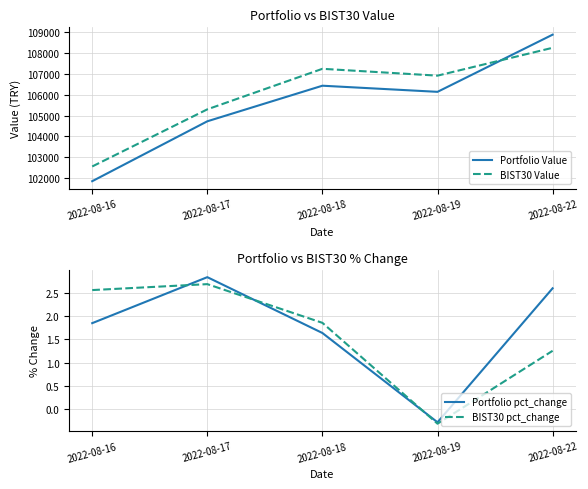

True or false: Portfolio Value has more than 0 points higher than both neighbors.

True